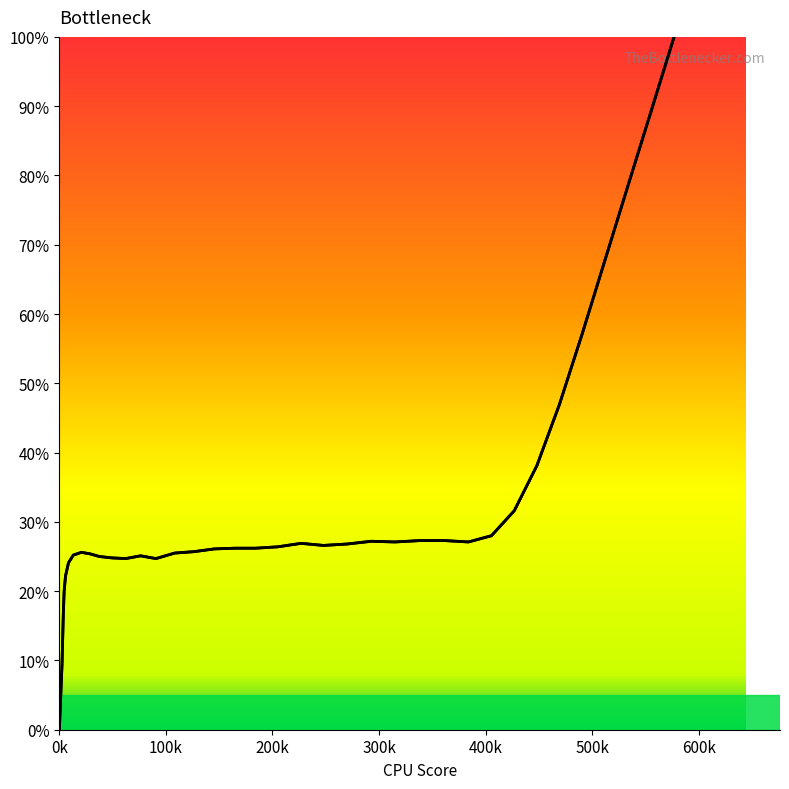

Reading right to left, list all the values displayed in this chart.

133.6	122.8	111.6	100.4	89.2	78.6	67.9	57.2	46.9	38.1	31.6	28.0	27.1	27.3	27.3	27.1	27.2	26.8	26.6	26.9	26.4	26.2	26.2	26.1	25.7	25.5	24.7	25.1	24.7	24.8	25.0	25.4	25.6	25.2	24.1	22.2	20.0	16.6	9.4	0.0